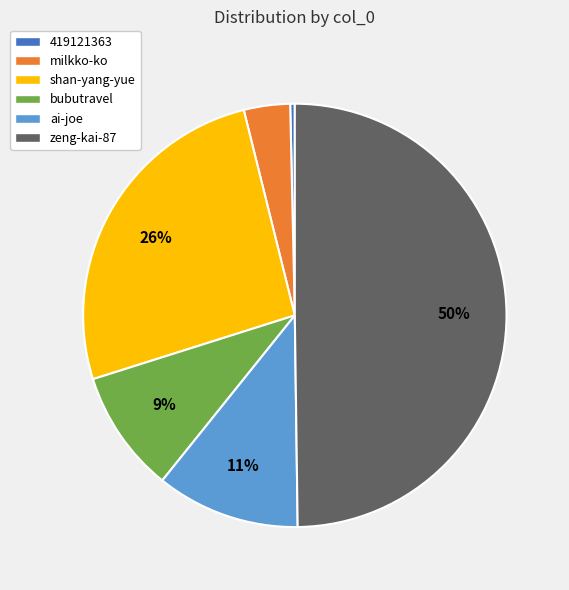

To the nearest percent, what portion does ai-joe represent?

11%